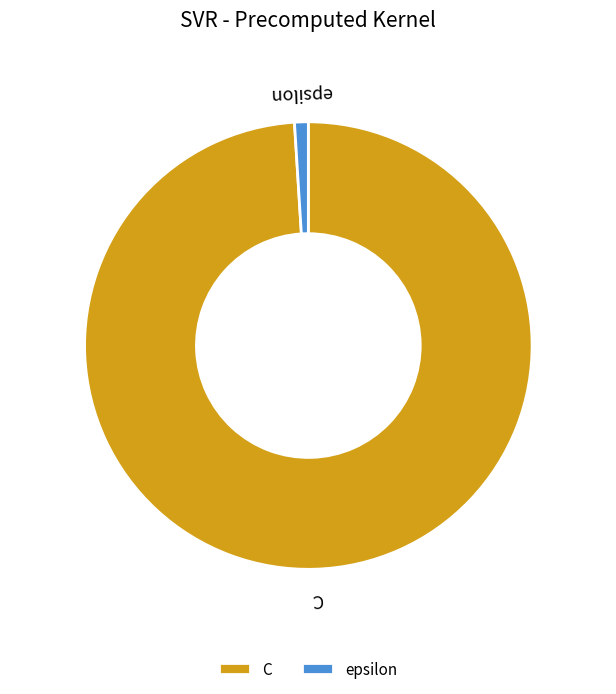

The epsilon slice represents 1% of the pie. True or false?

True